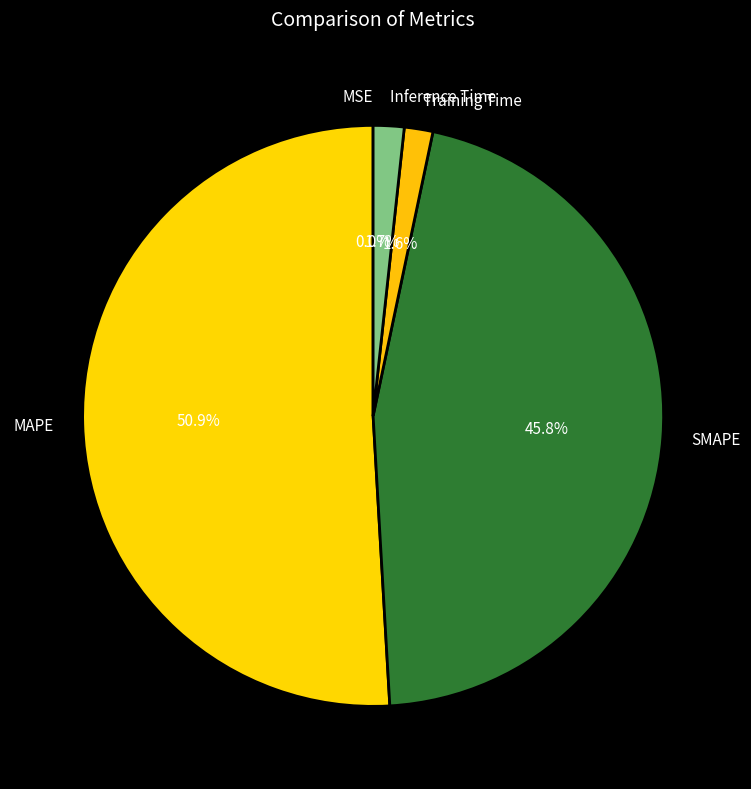

Which has a higher value, Training Time or MAPE?

MAPE